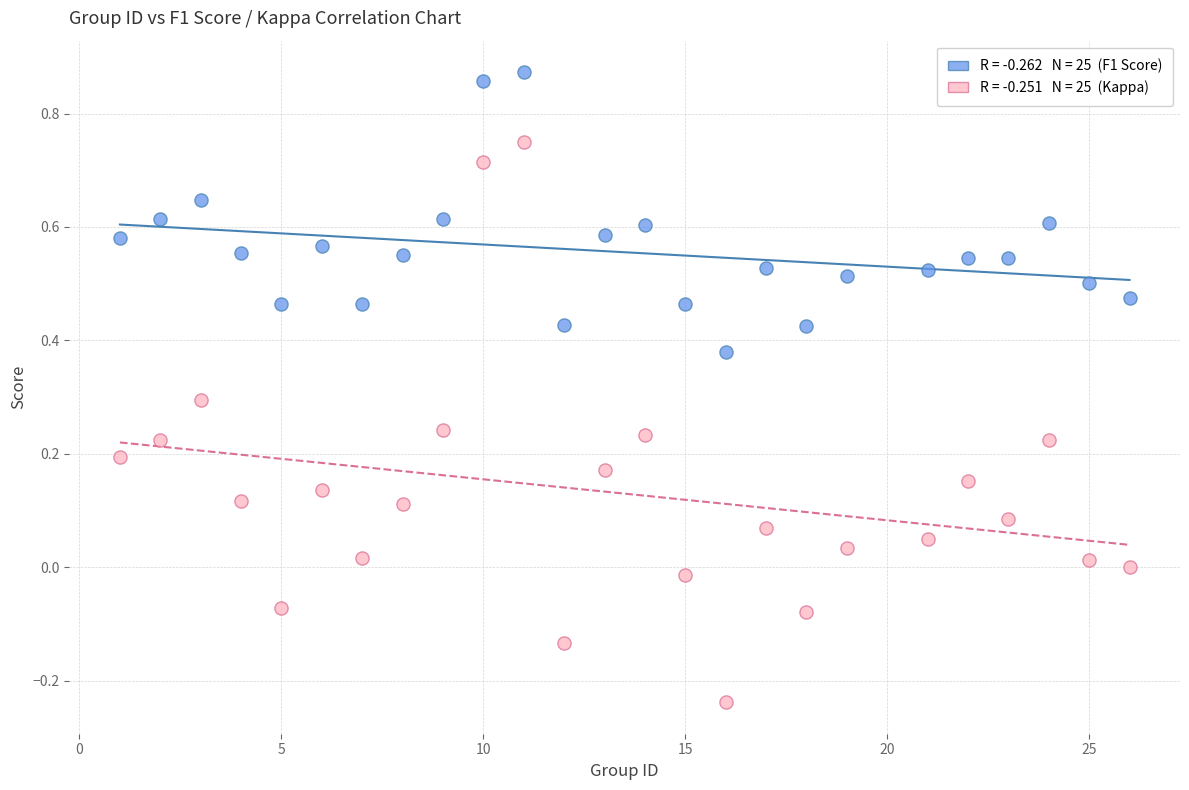

Across all data points, what is the range of Y values (max minus min)?

1.1